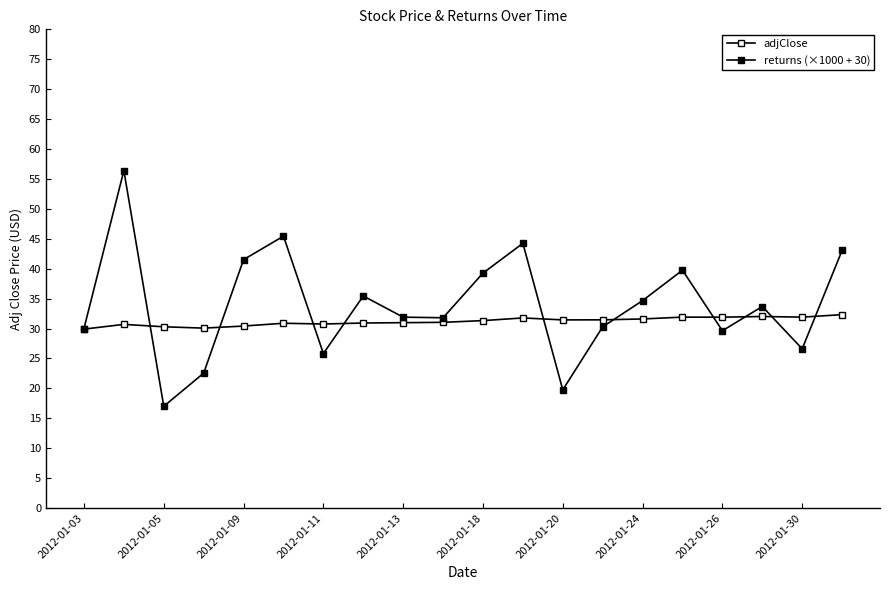

Is this an area chart (filled region under the line)?

No